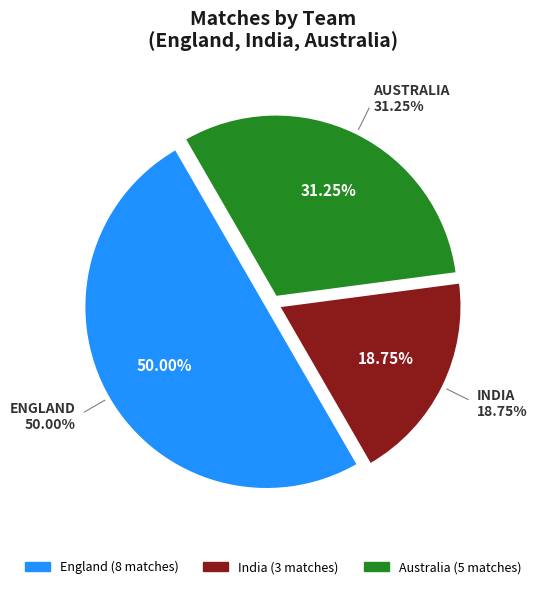

Do India and Australia together represent more than half of the pie?

No